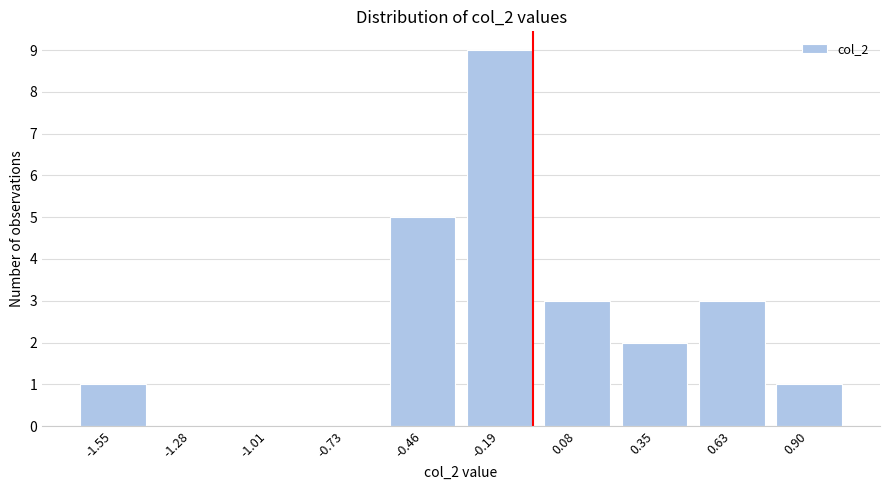

Reading right to left, transcribe all the data shown in this chart.

0.90=1	0.63=3	0.35=2	0.08=3	-0.19=9	-0.46=5	-0.73=0	-1.01=0	-1.28=0	-1.55=1